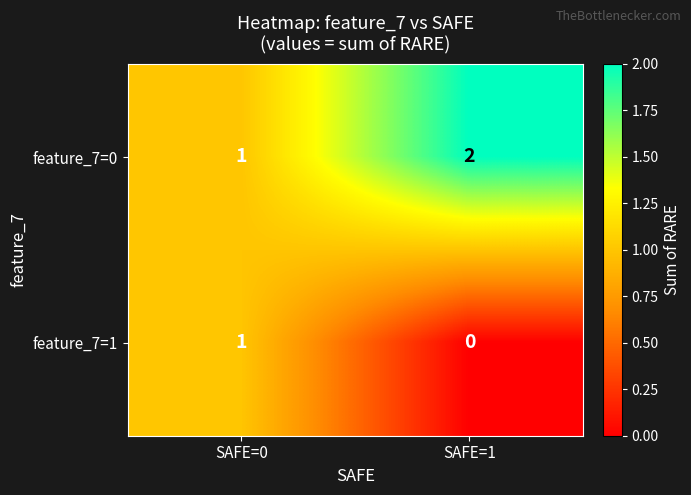

Which series has the largest total across all categories?

feature_7=0